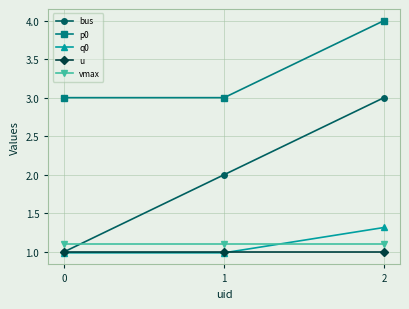

What is the maximum value for q0?

1.3